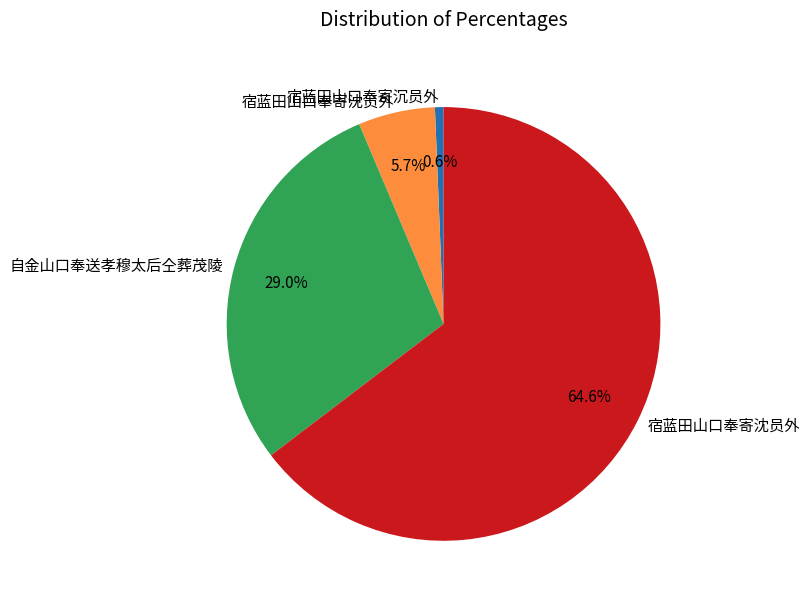

Is there a majority slice in this chart?

Yes